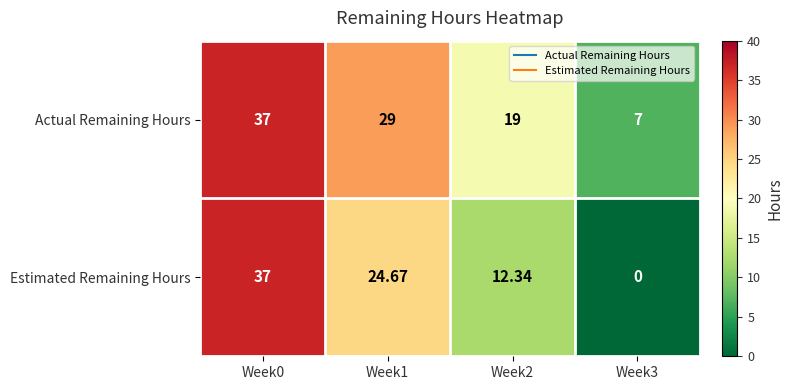

At Week3, list the series in order from smallest to largest.

Estimated Remaining Hours, Actual Remaining Hours